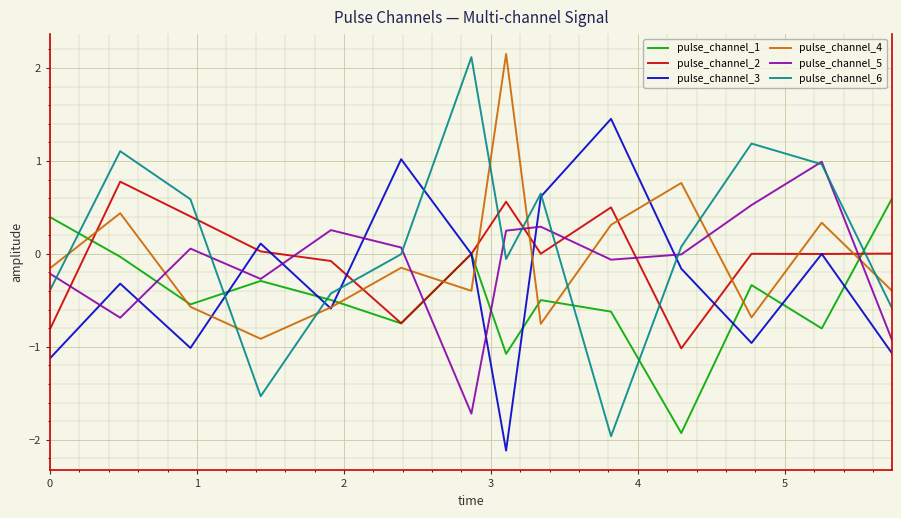

Which series has the largest range (max minus min)?

pulse_channel_6